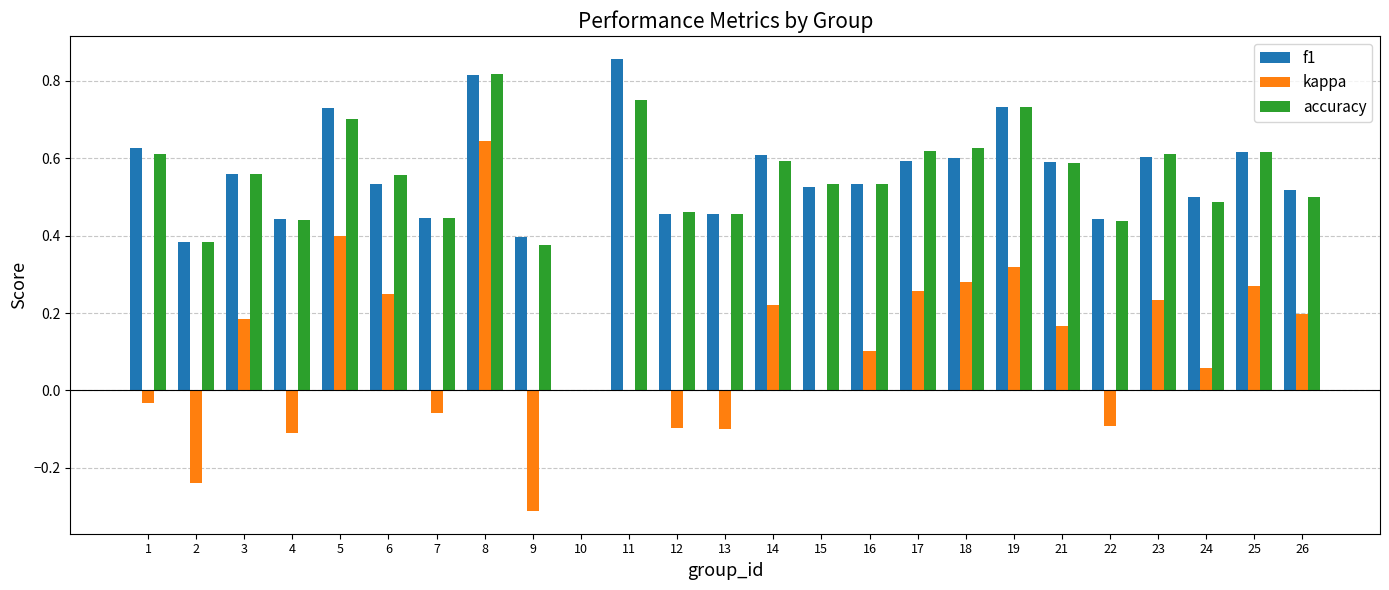

Which series changed the most between 9 and 13?

kappa